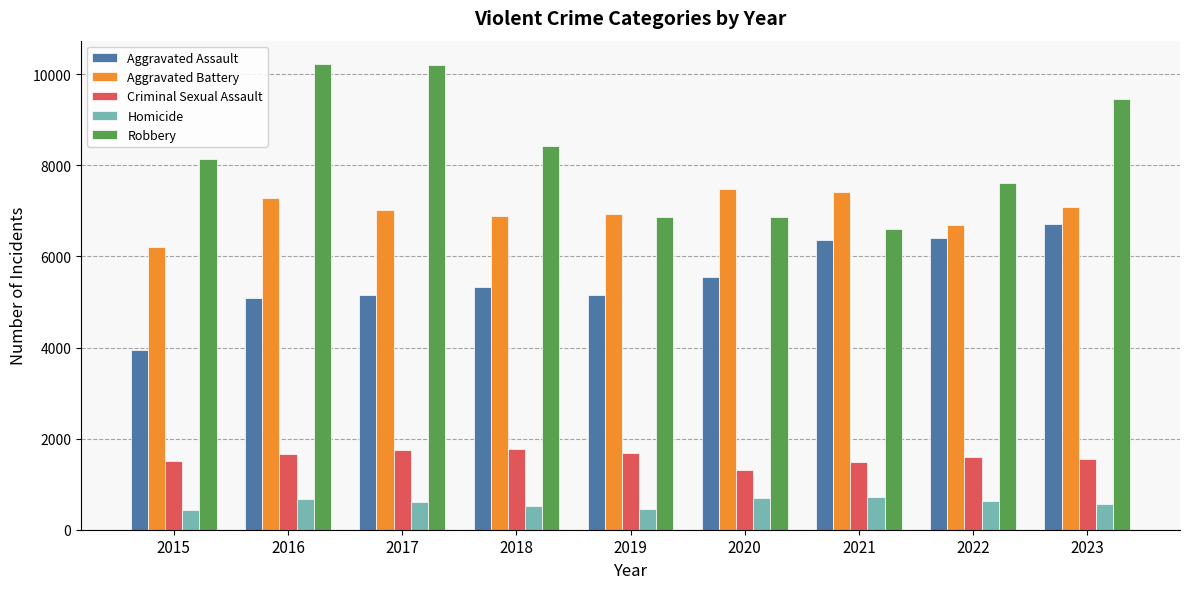

What is the average value of the Robbery series?

8264